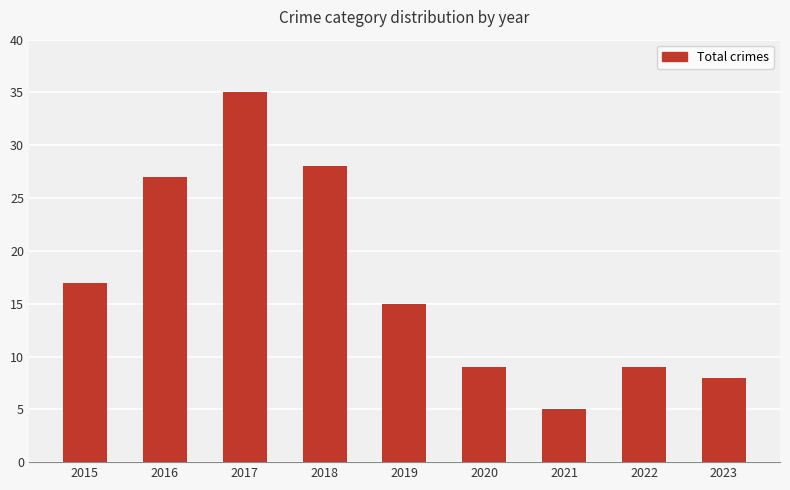

Is it true that the value at 2016 is 43?

False